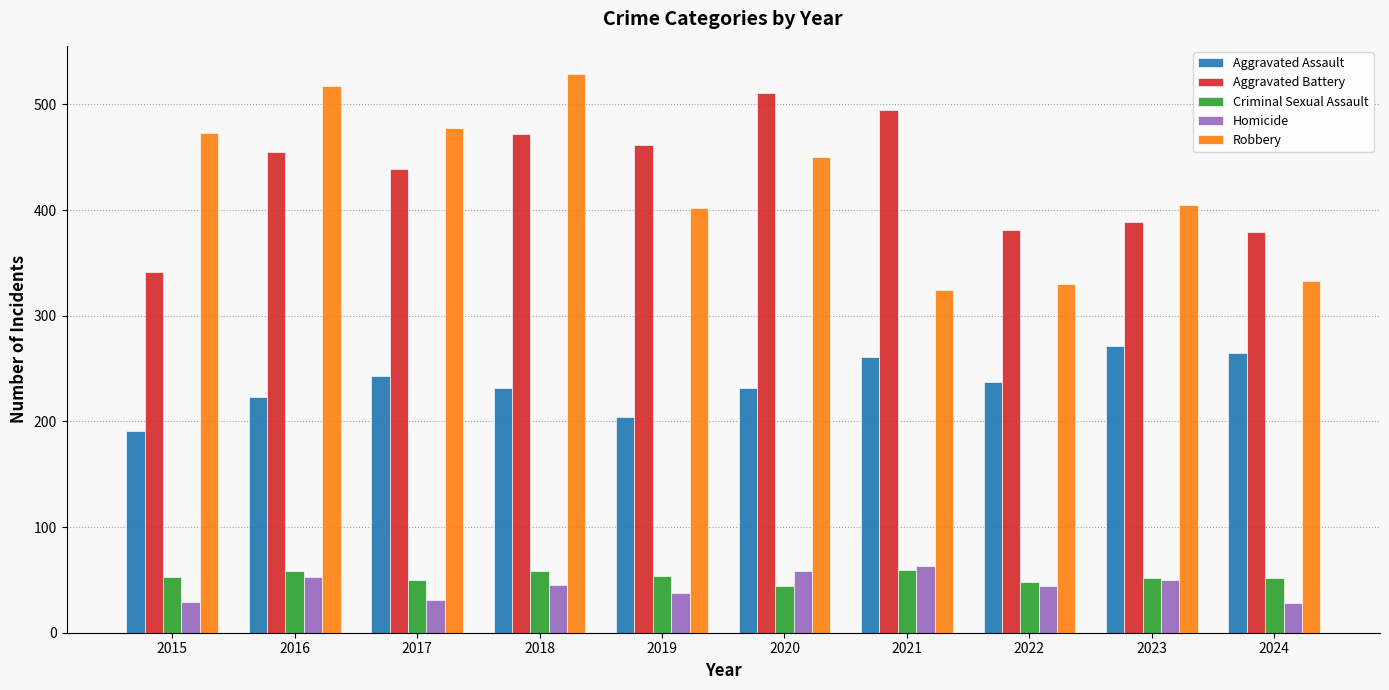

What is the difference between the Homicide values at 2015 and 2020?

29